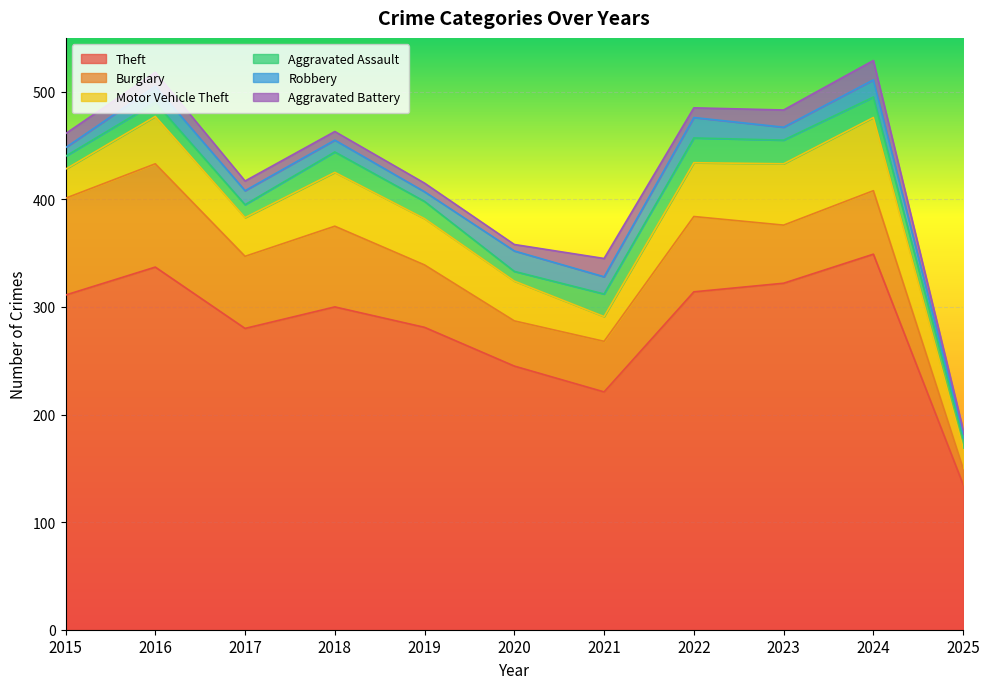

Read the Aggravated Battery value at 2018.

8